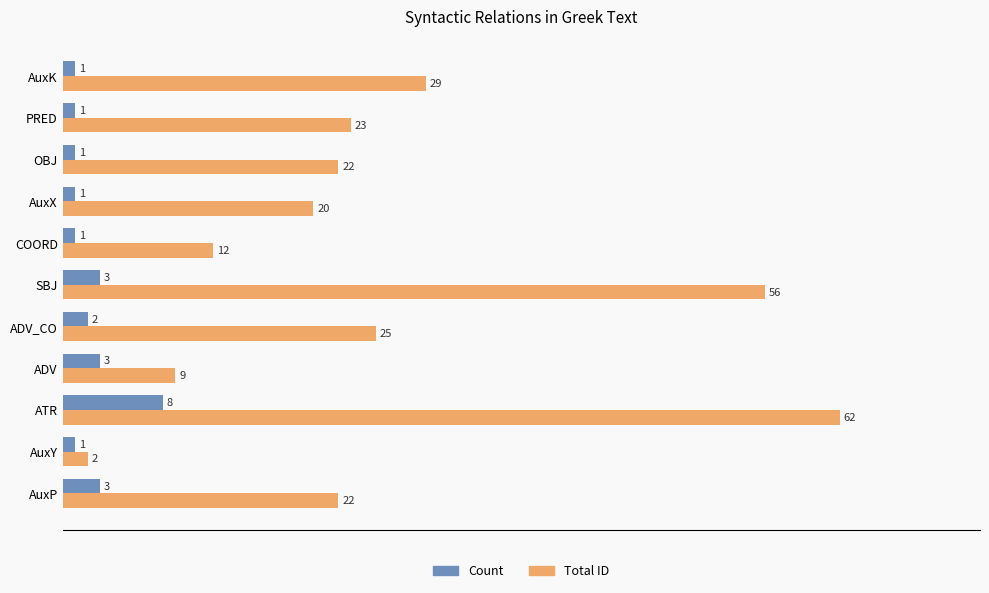

At which label is Total ID closest to 32?

AuxK